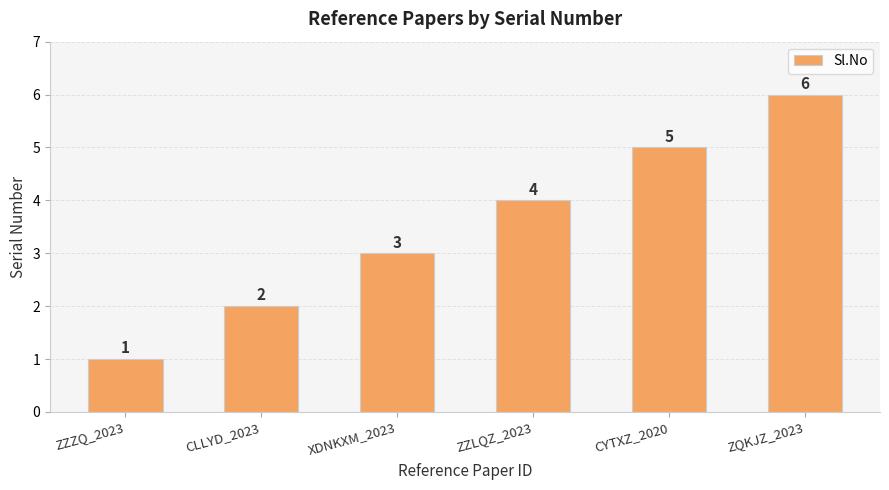

What is the average value?

4